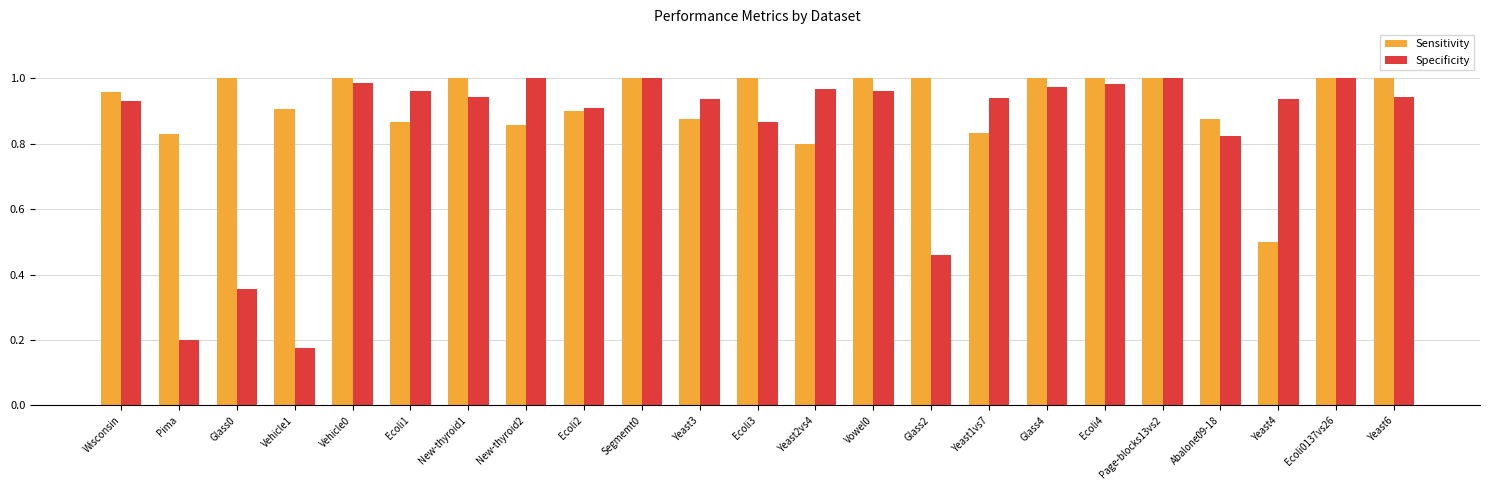

At which label does Specificity reach its minimum?

Vehicle1